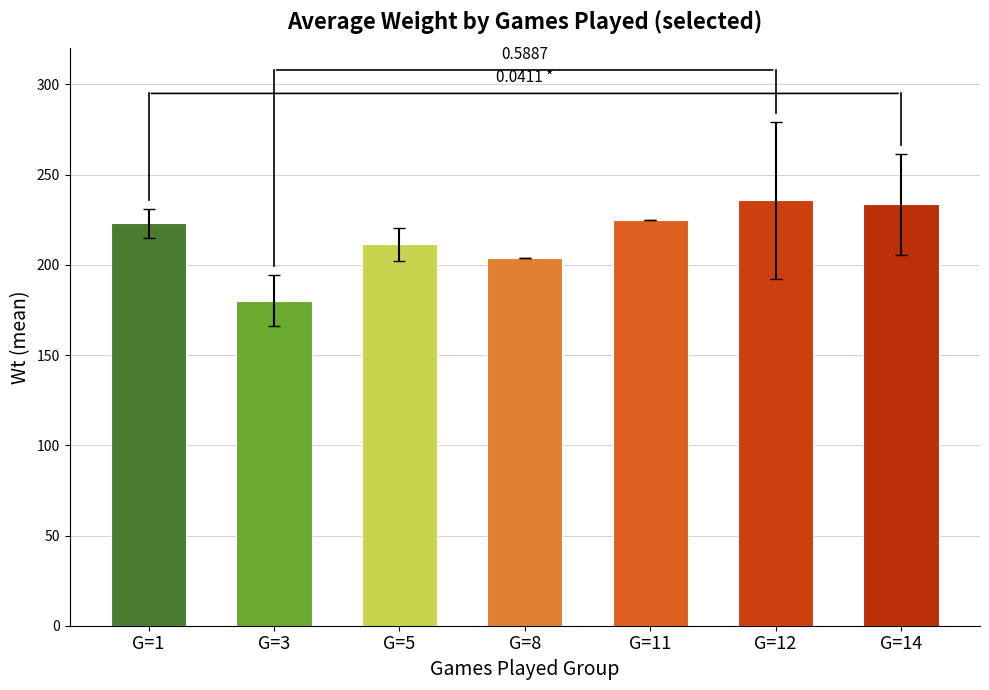

What value does the data have at G=8?

204.0